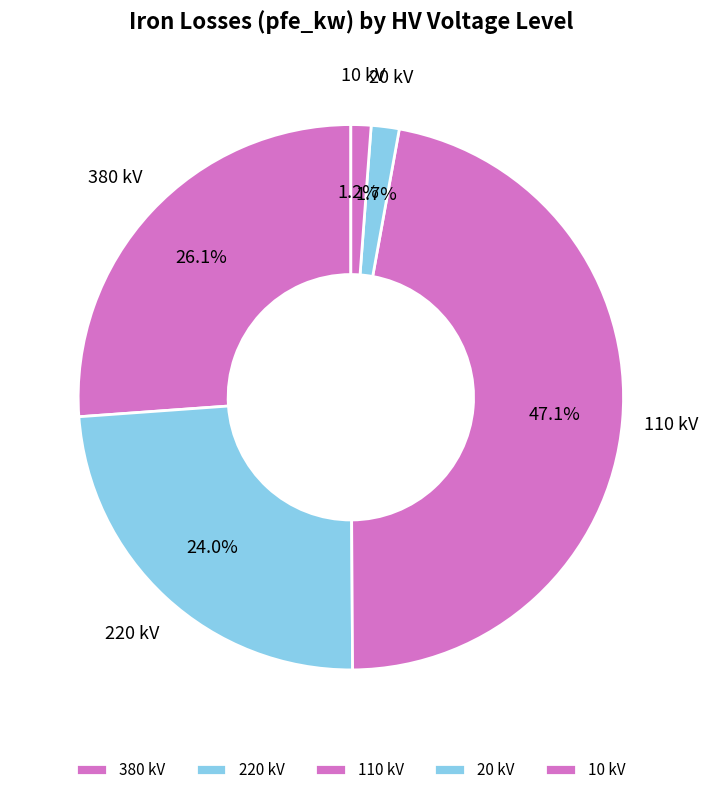

How many segments does this pie chart have?

5